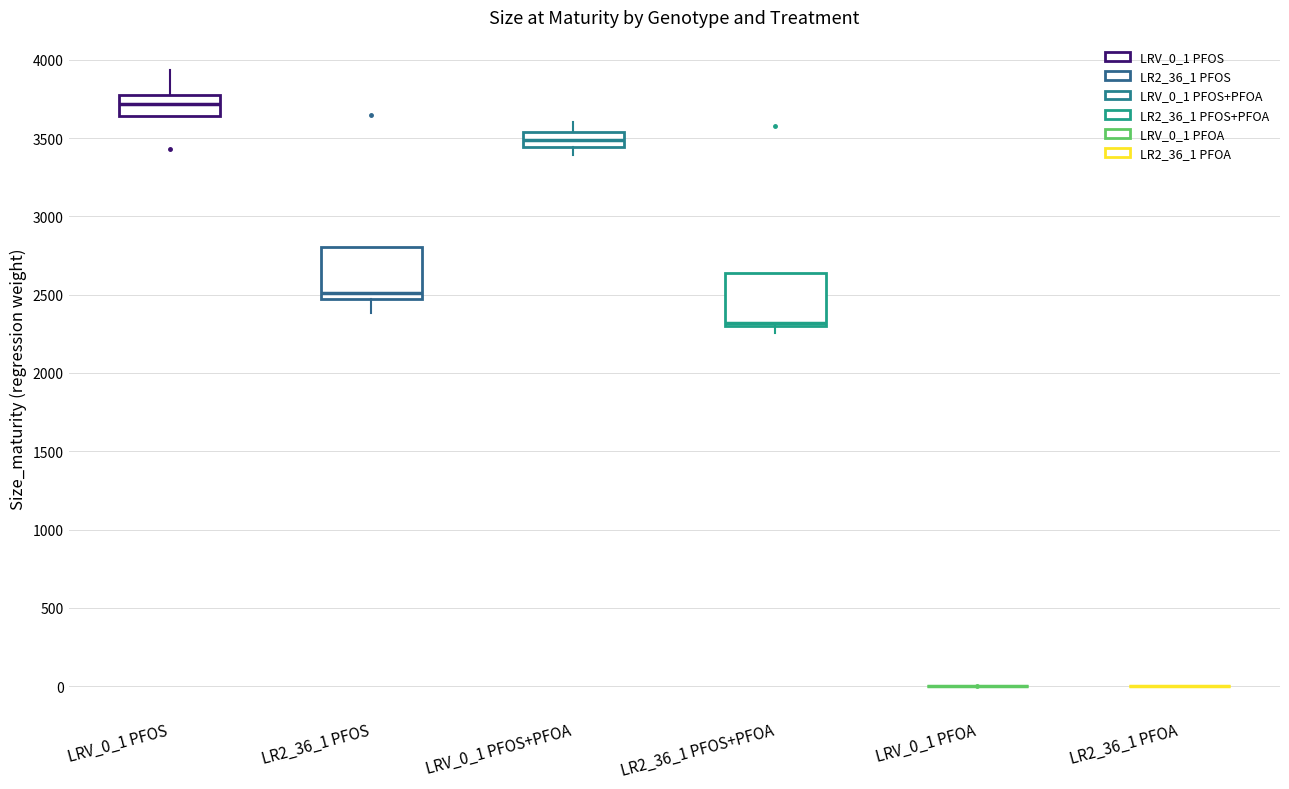

Where is the lower edge of the box for LR2_36_1 PFOS+PFOA on the y-axis? The values are not printed on the chart, so give them approximately, as read against the axis.

2300